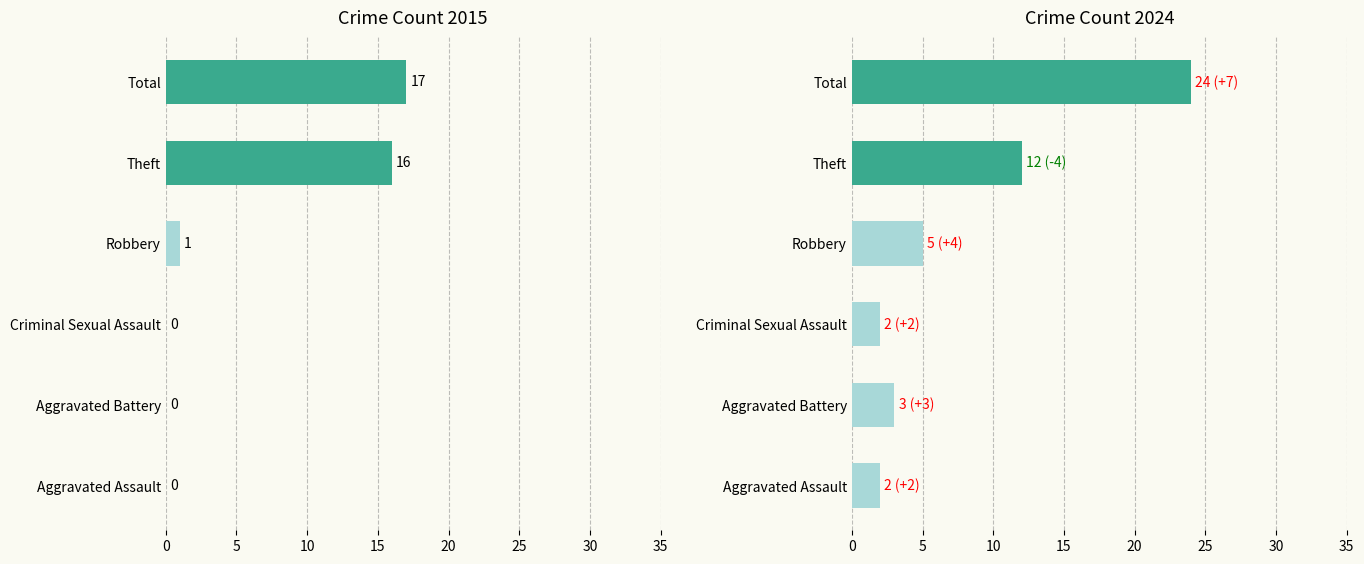

What is the label of the 3rd bar from the left?

Criminal Sexual Assault